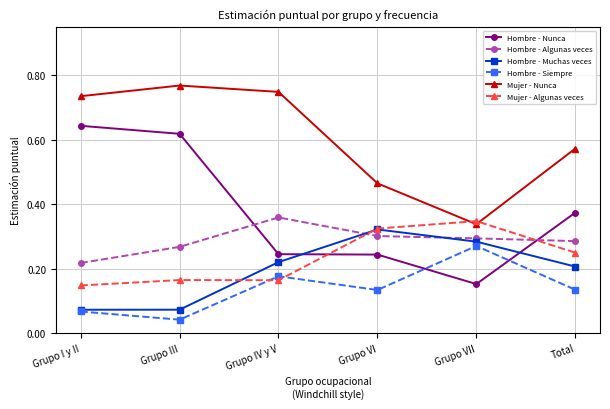

What is the label of the 2nd point from the left?

Grupo III